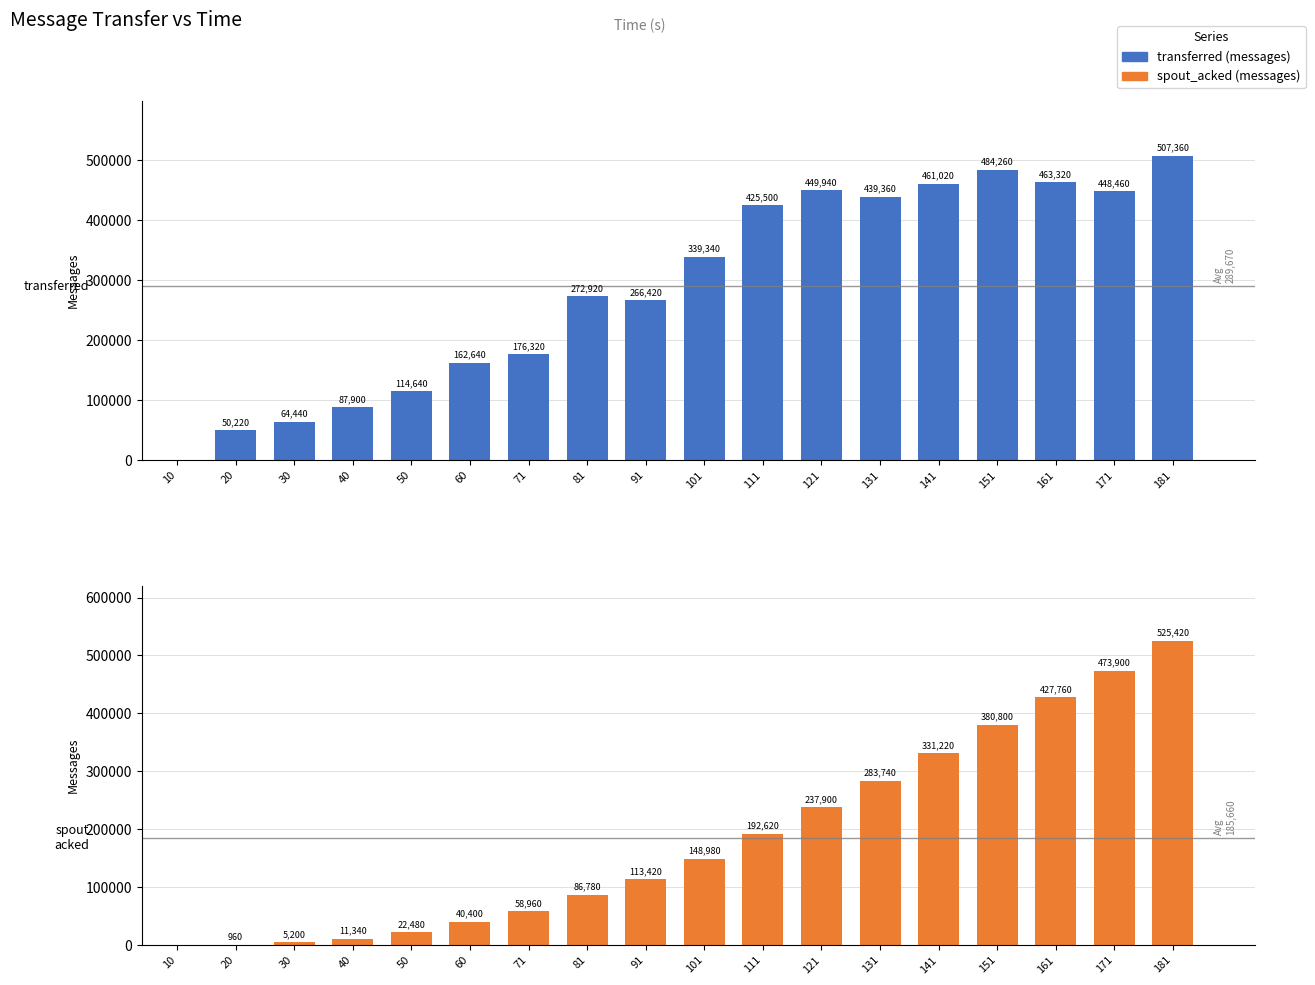

Where does the transferred (messages) series first go above 339340?

111